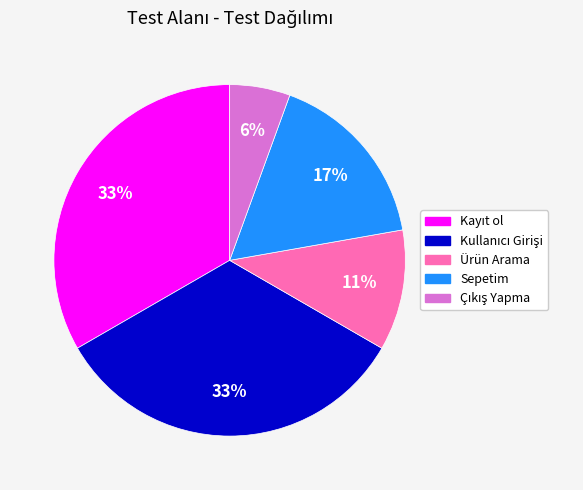

Between Ürün Arama and Sepetim, which is larger?

Sepetim